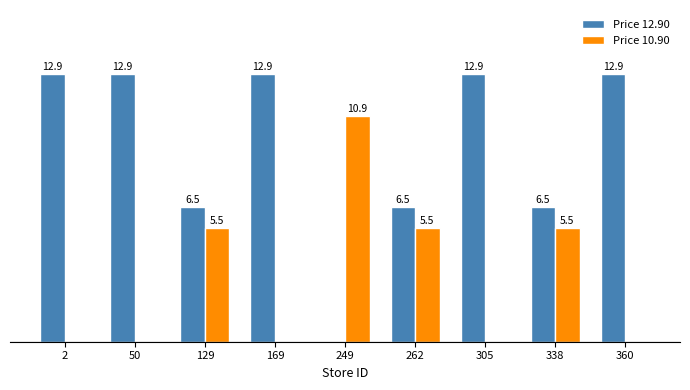

Between 249 and 262, which series saw the biggest shift?

Price 12.90